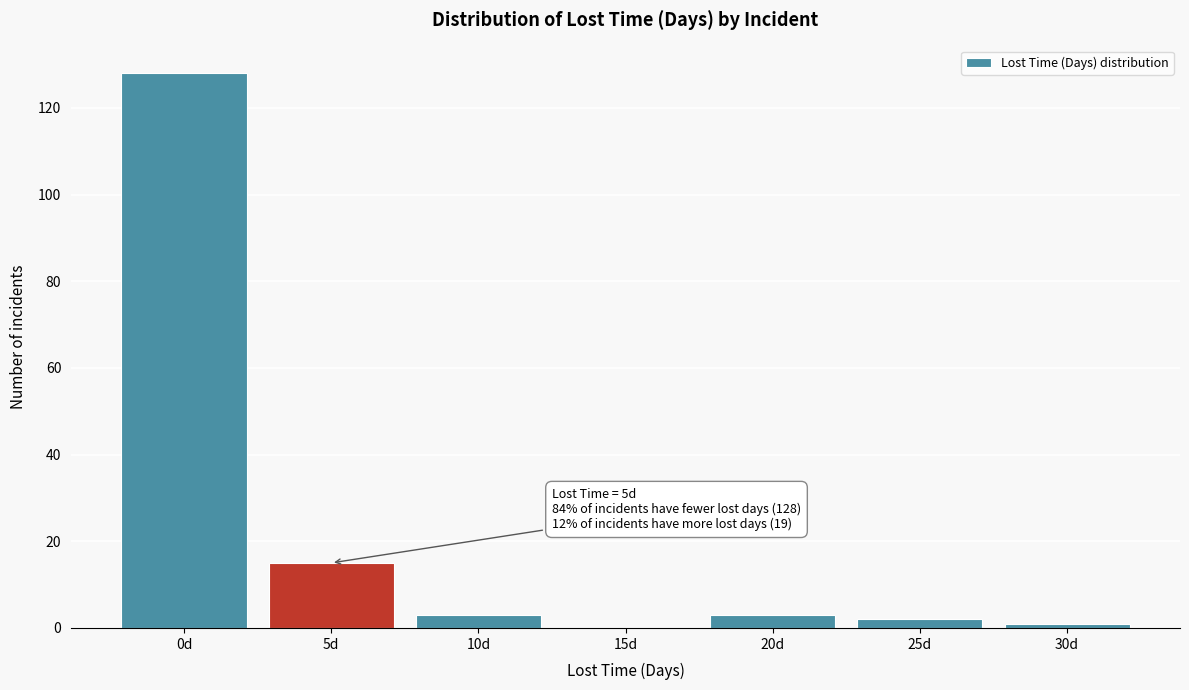

Reading left to right, transcribe all the data shown in this chart.

0d=128	5d=15	10d=3	15d=0	20d=3	25d=2	30d=1